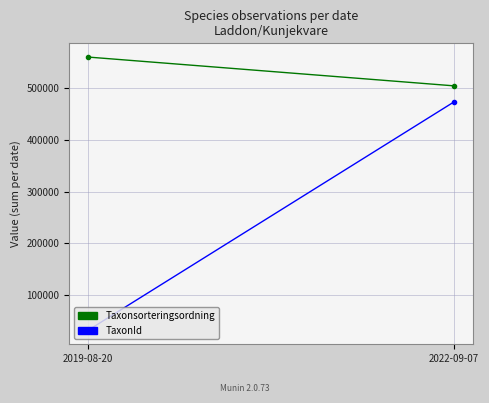

Is the value of TaxonId at 2019-08-20 greater than the value of Taxonsorteringsordning at 2022-09-07?

No